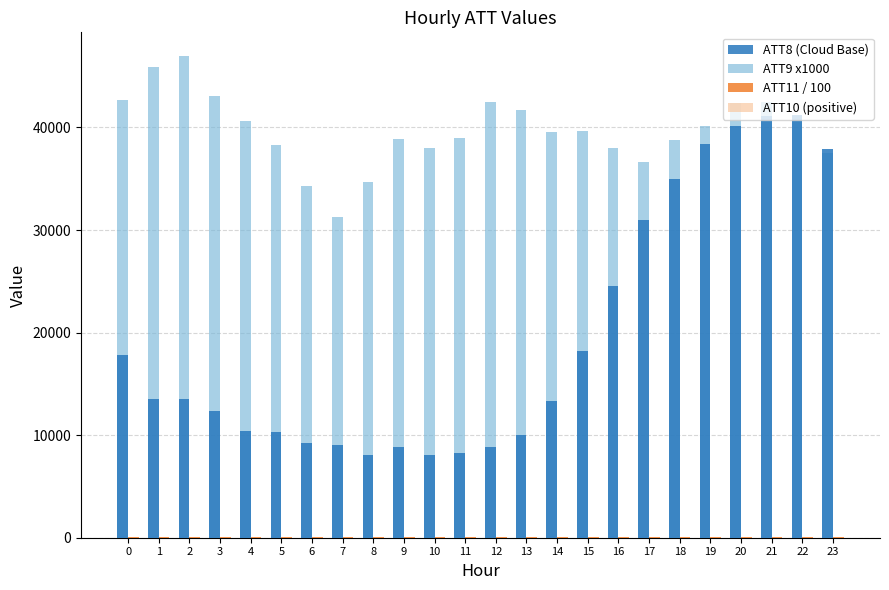

What is the difference between the ATT8 (Cloud Base) values at 22 and 12?

32400.0